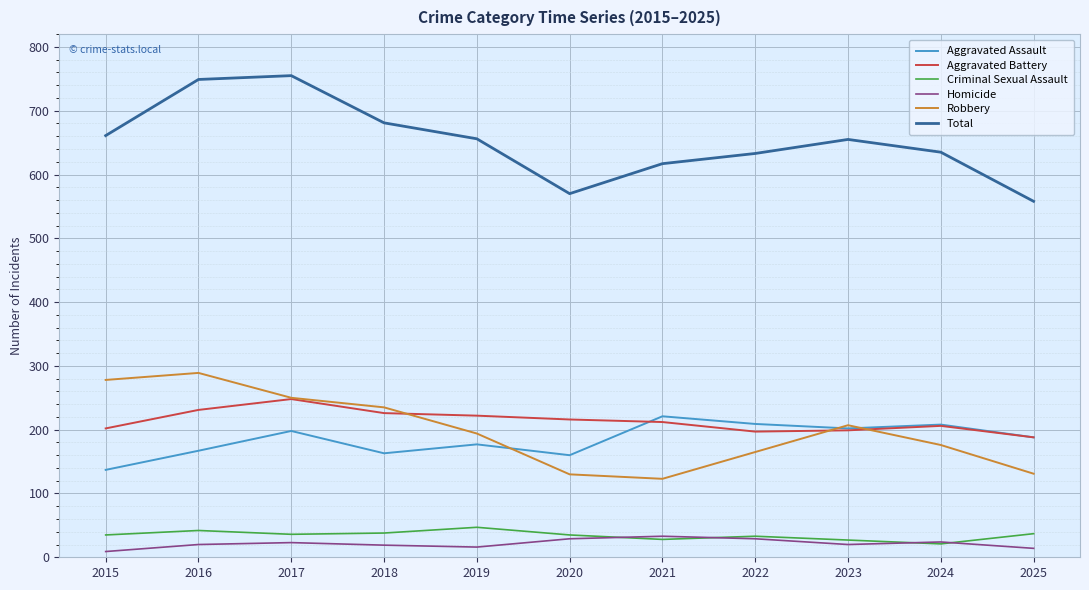

The value of Aggravated Battery at 2018 is 226. True or false?

True